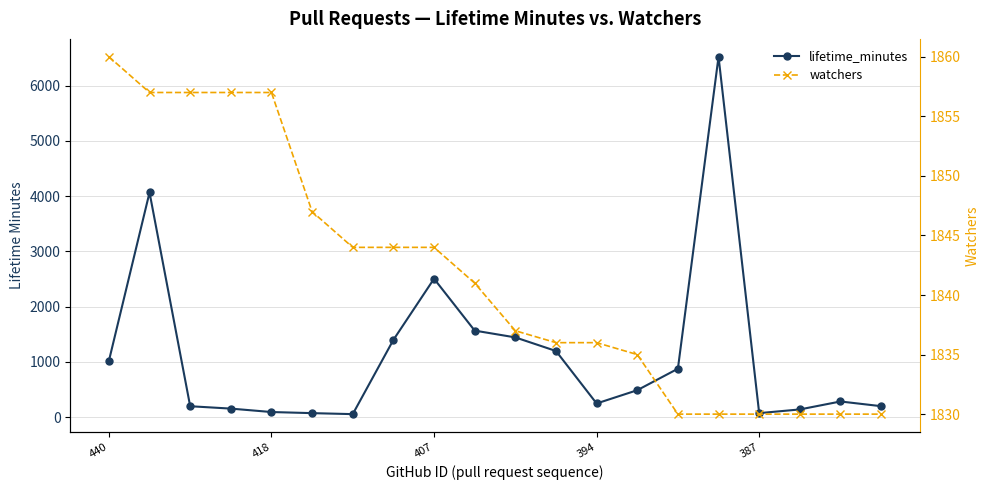

Rank the series by their maximum value, from lowest to highest.

watchers, lifetime_minutes